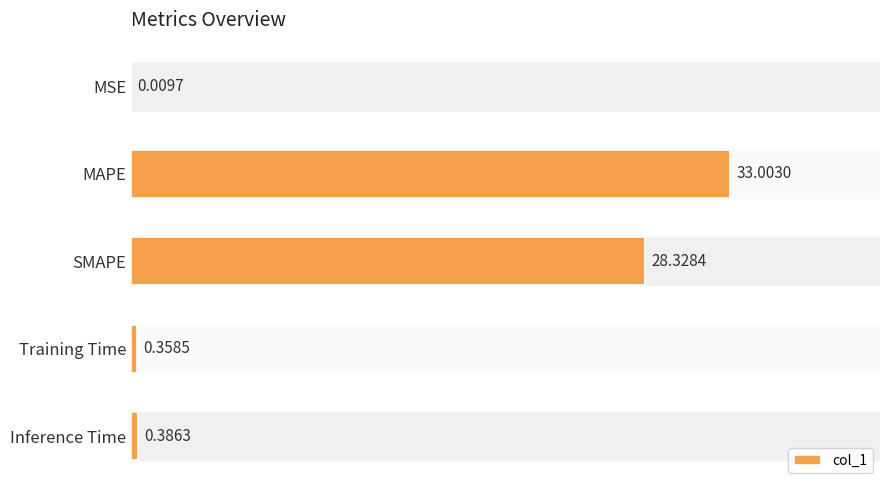

What is the sum of all values?

62.1